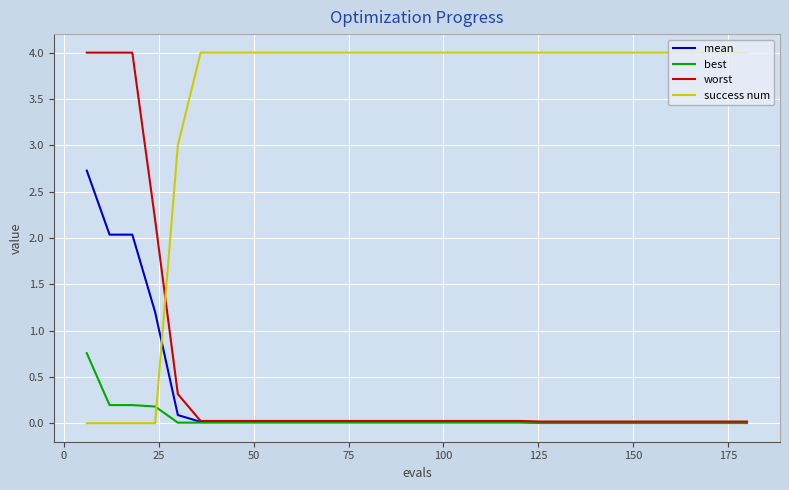

Which series has the largest total across all categories?

success num